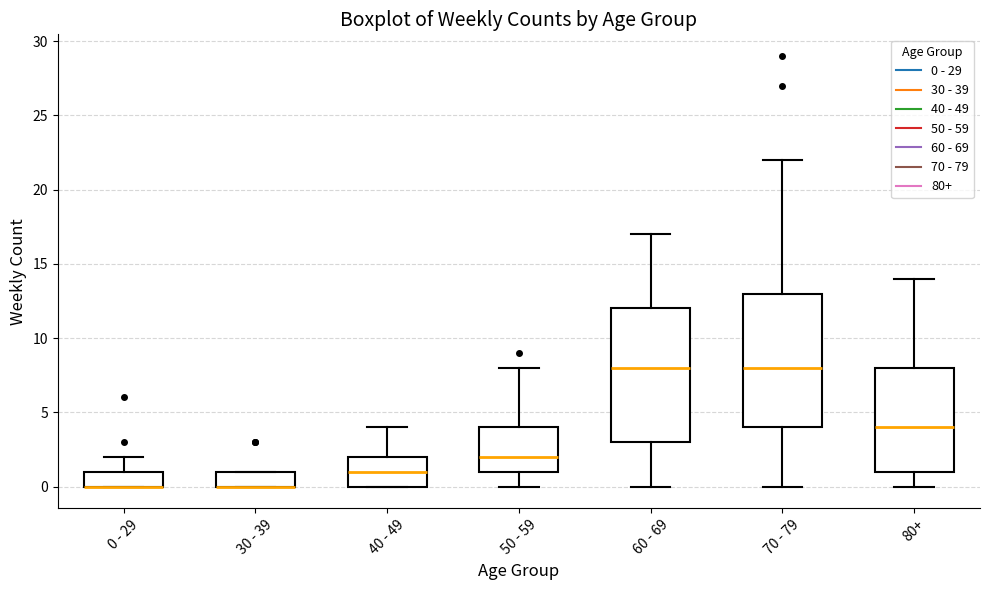

Where does the upper whisker of the box for 50 - 59 end on the y-axis? The values are not printed on the chart, so give them approximately, as read against the axis.

8